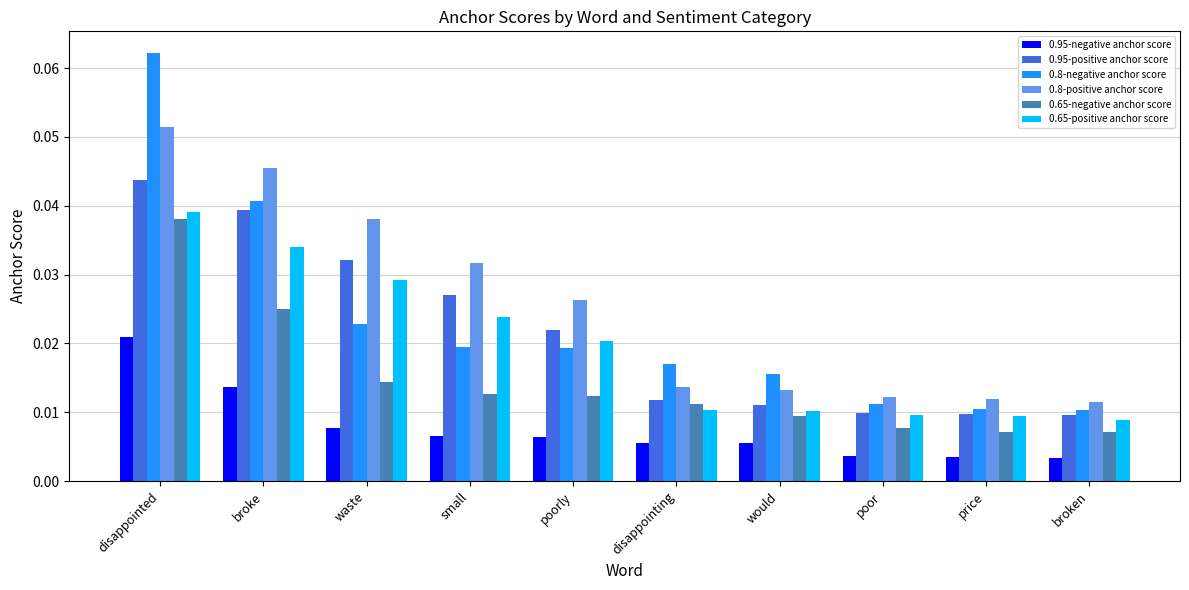

At which category is the sum across all series the highest?

disappointed